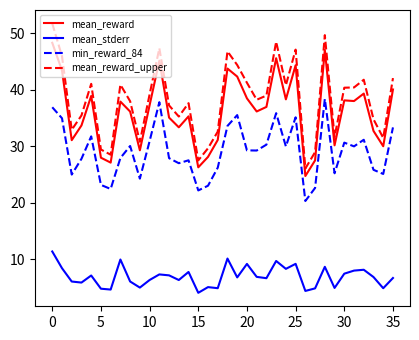

Which series has the largest range (max minus min)?

mean_reward_upper